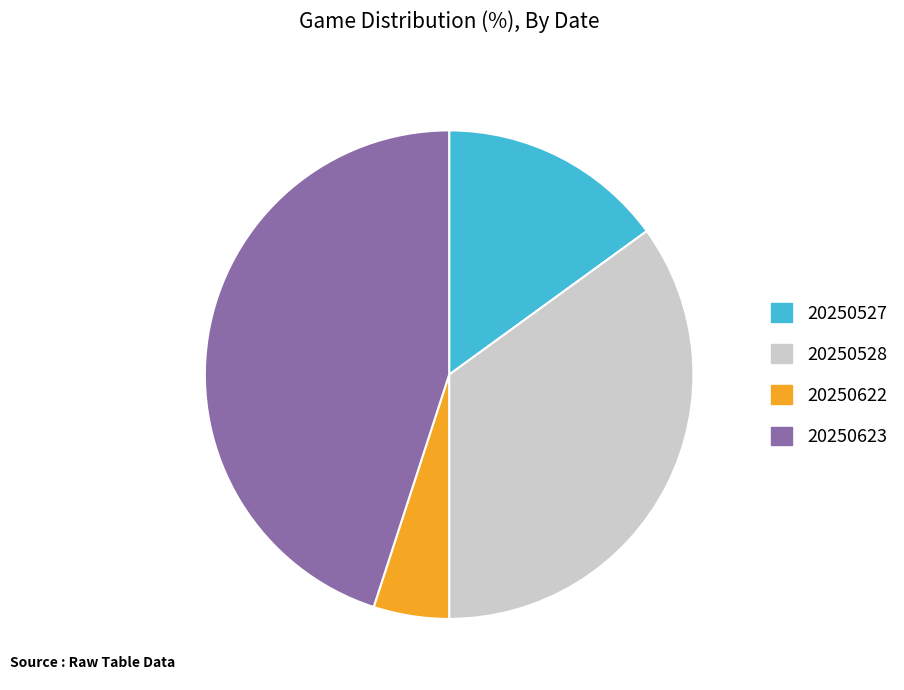

True or false: 20250528 accounts for 35% of the total.

True